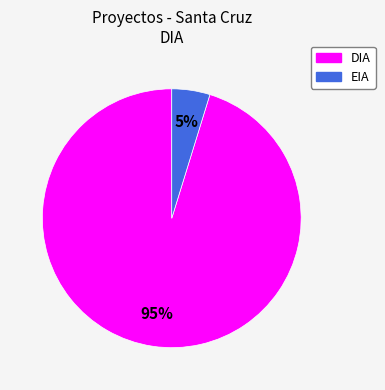

Which has a higher value, EIA or DIA?

DIA